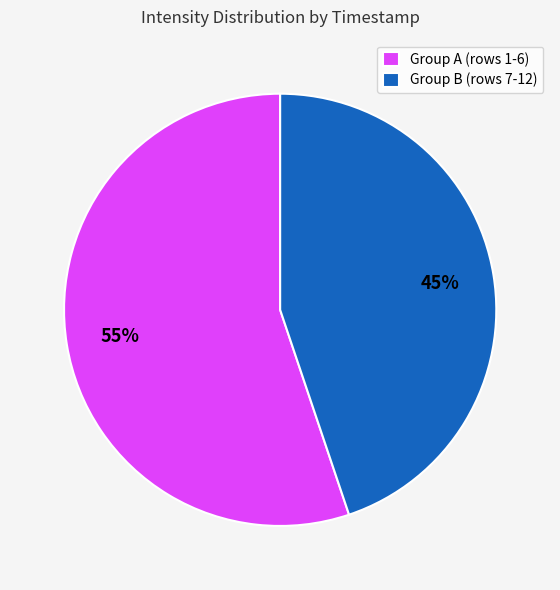

What is the smallest slice in the pie chart?

Group B (rows 7-12)